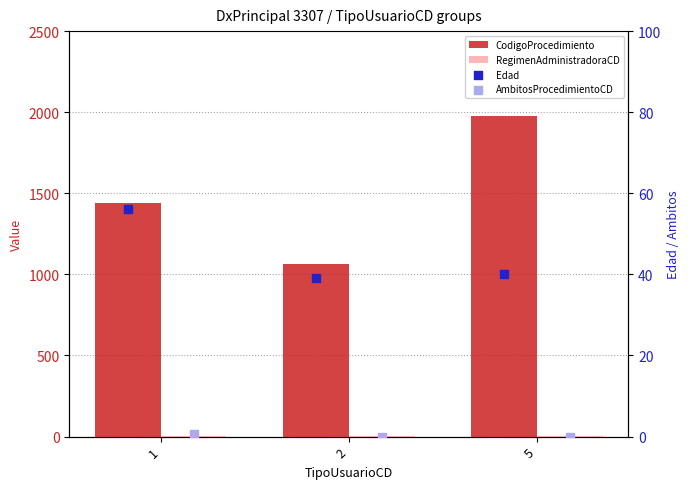

Which series contains the highest Y value?

CodigoProcedimiento